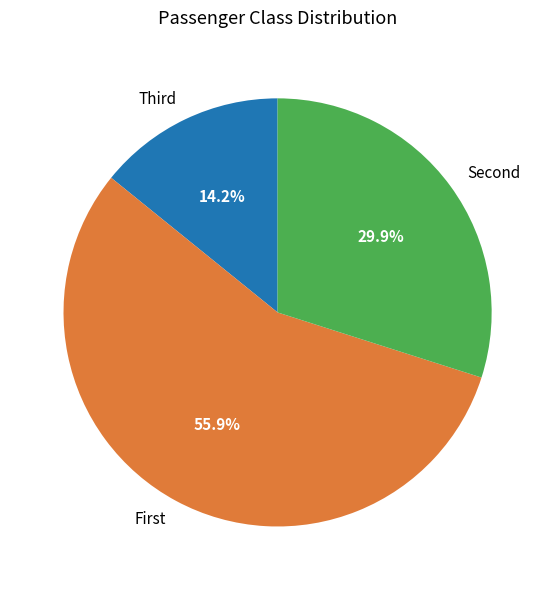

Rank the categories by value from lowest to highest.

Third, Second, First